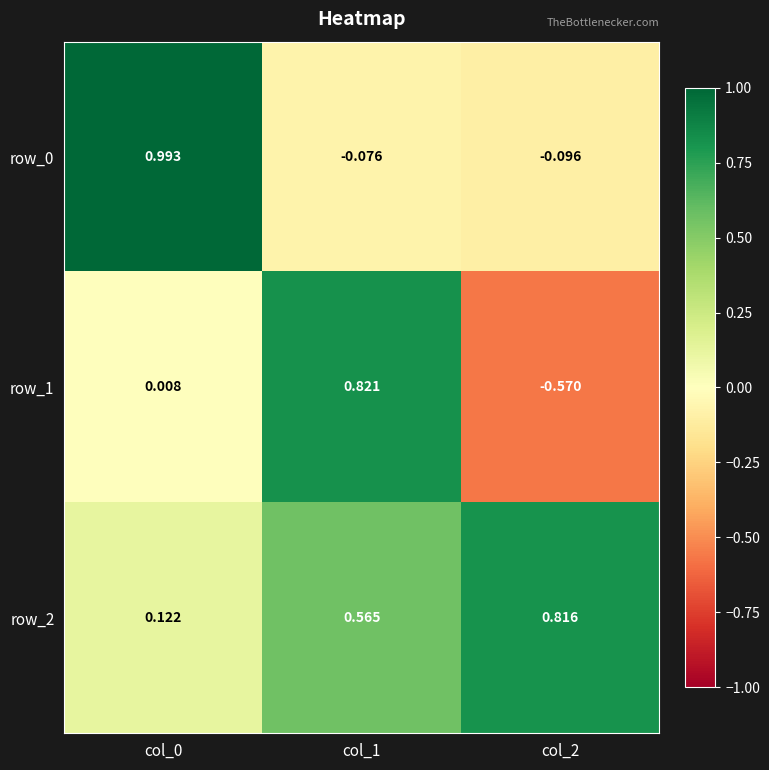

Which has a higher value, col_1 or col_0?

col_0